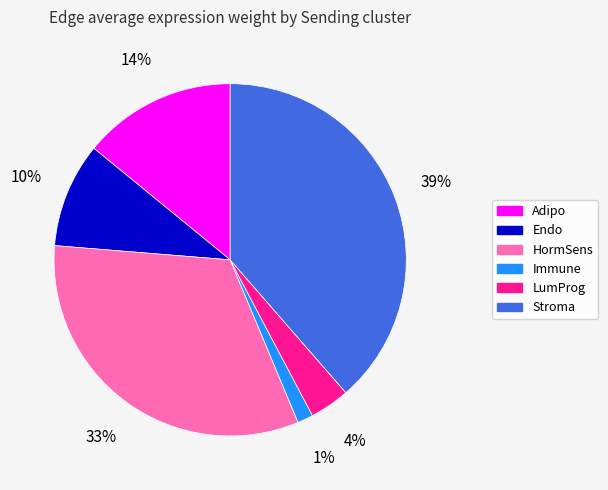

Is there any slice that represents more than half of the pie?

No